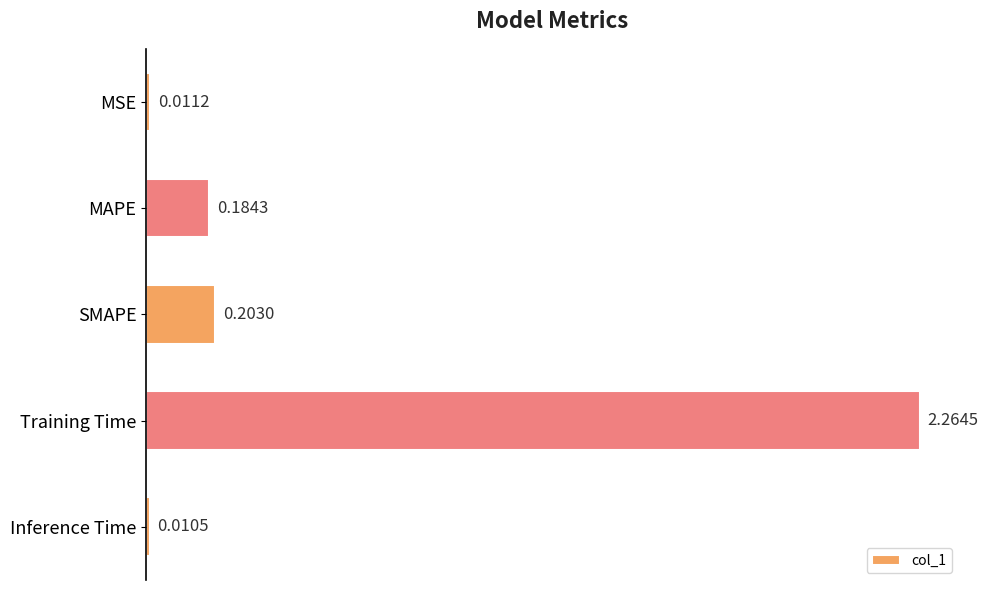

Which category has the highest value across all series?

Training Time